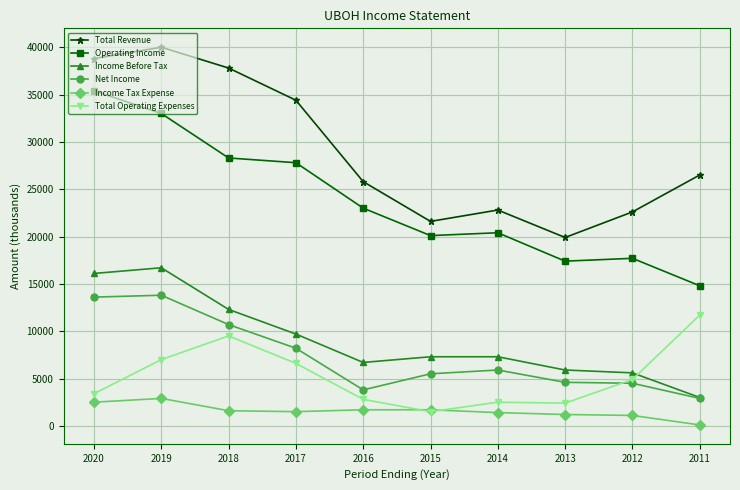

What is the minimum value for Total Operating Expenses?

1500